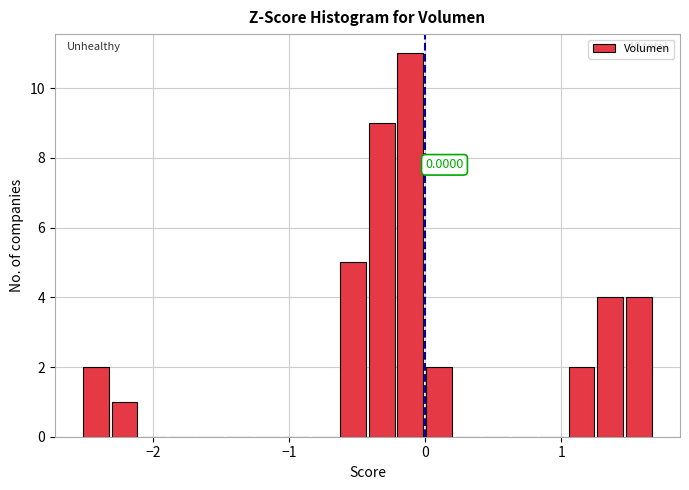

Read against the x-axis, roughly where is the centre of the tallest bar?

-0.1